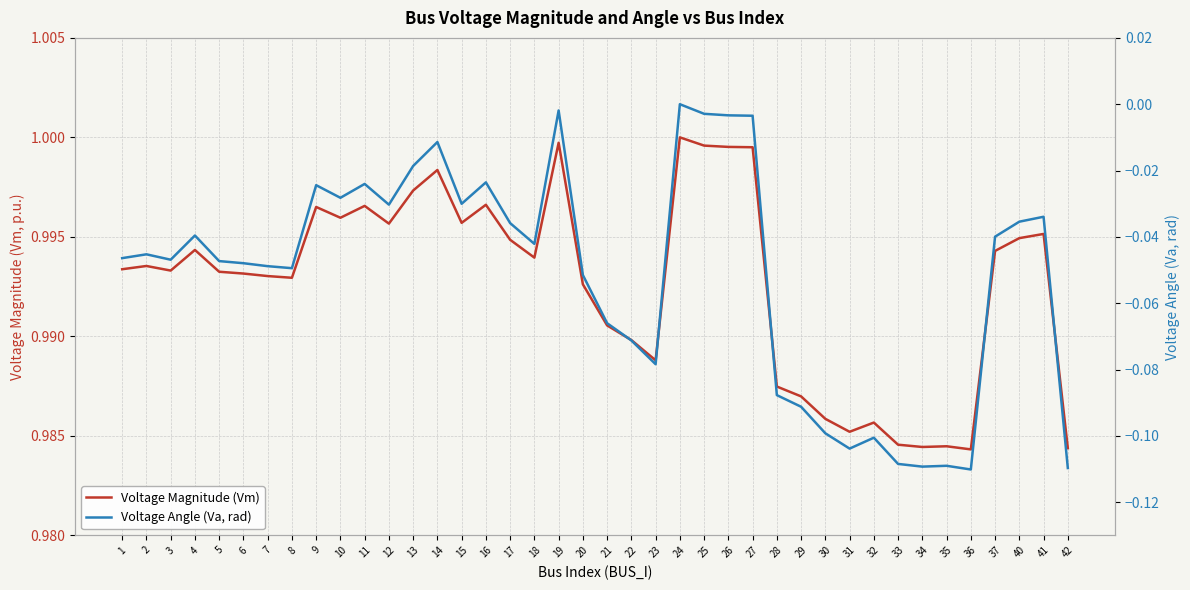

Is this an area chart (filled region under the line)?

No